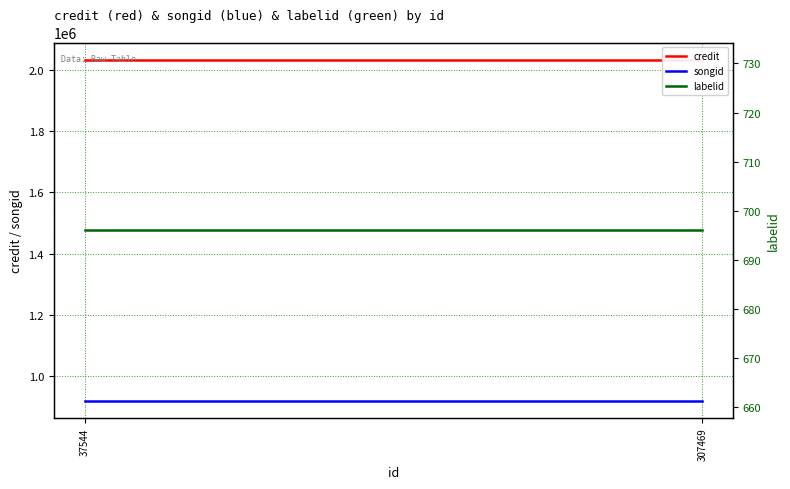

What is the minimum value shown in the chart?

696